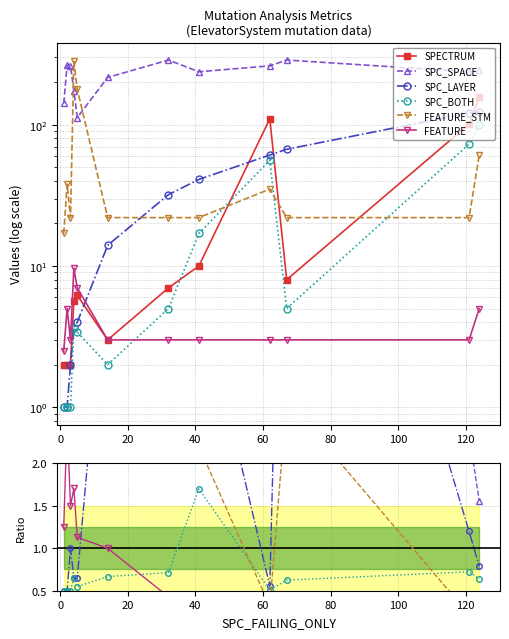

True or false: SPC_BOTH and SPC_SPACE intersect in this chart.

False